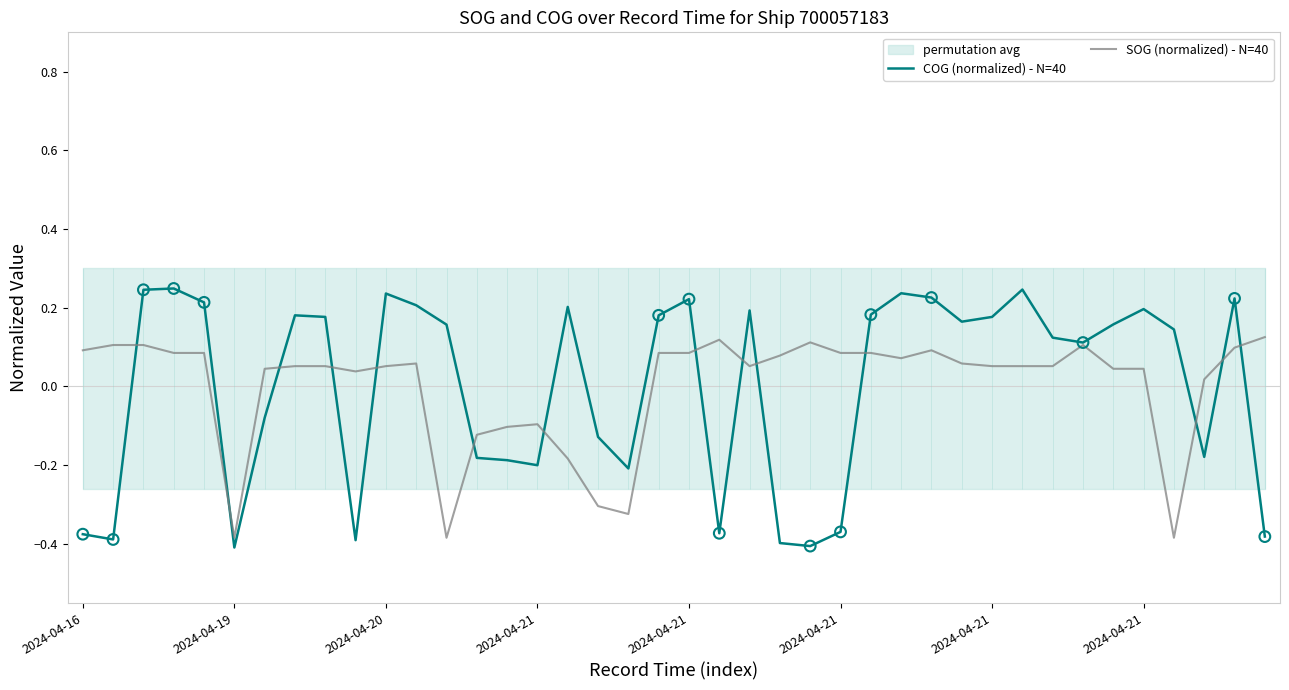

Which series has the largest Y range (max minus min)?

COG (normalized) - N=40